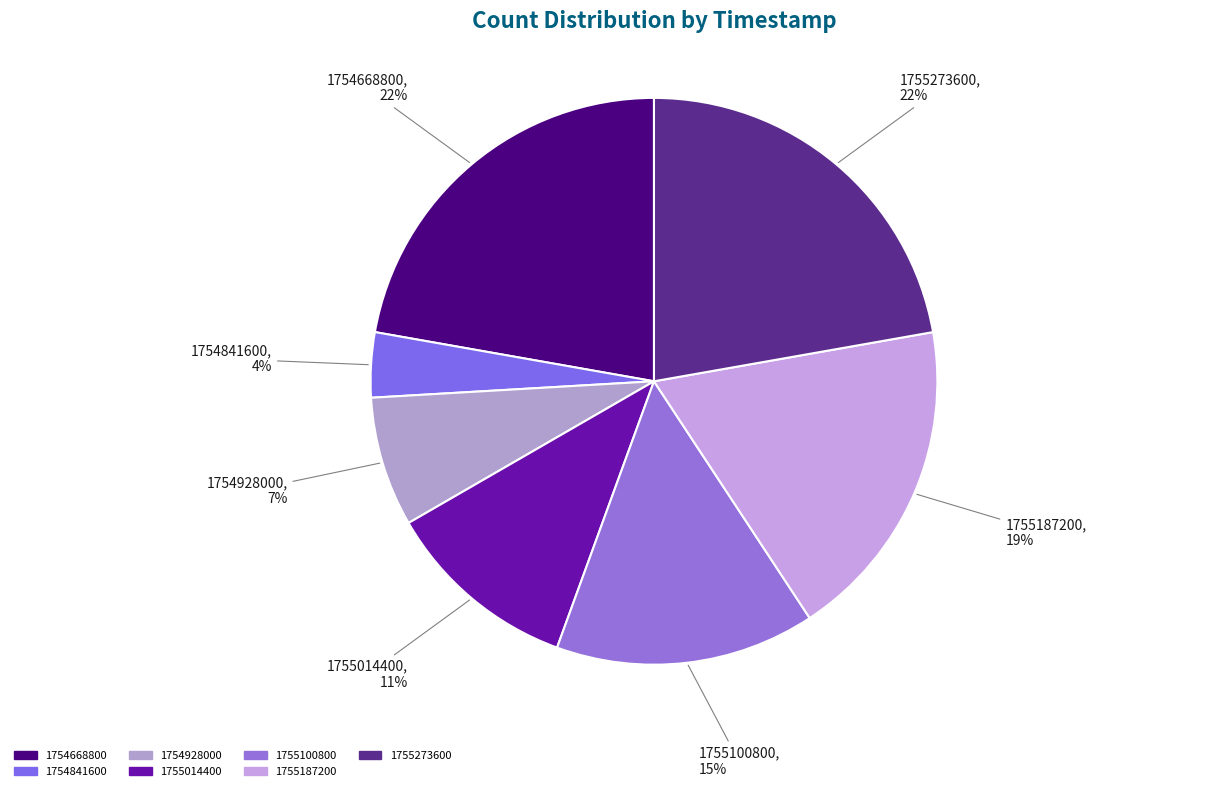

Is 1755273600 the majority of the pie?

No